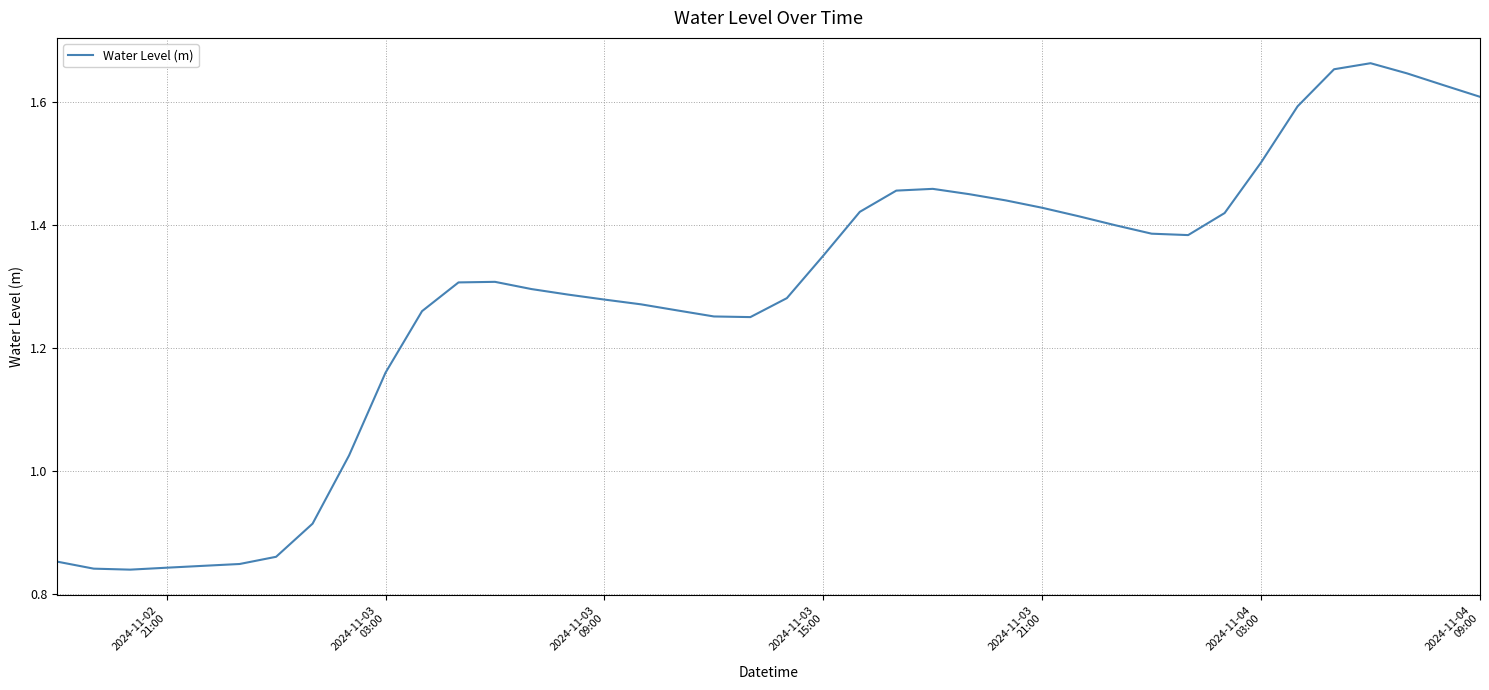

What is the value of the 14th point from the left?

1.3